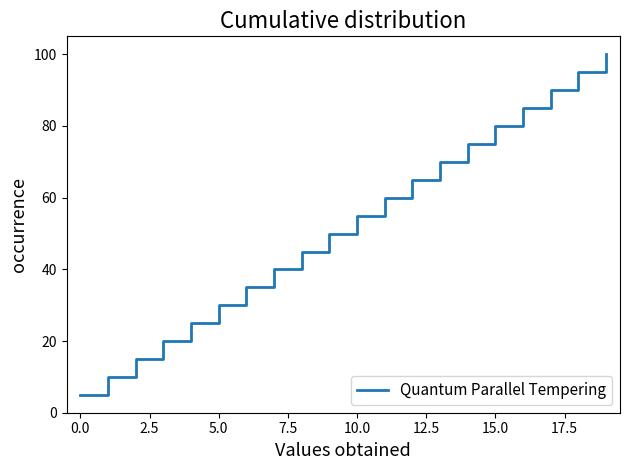

What is the greatest value displayed?

100.0